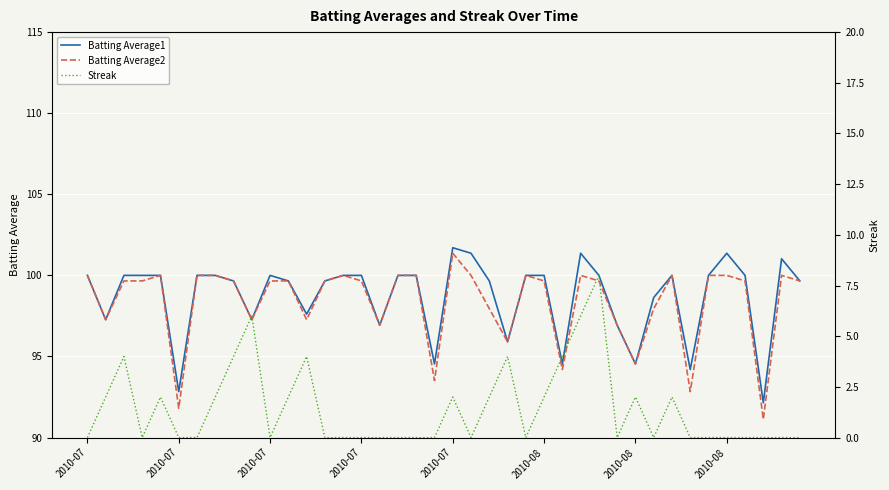

What are all the series names shown in the legend?

Batting Average1, Batting Average2, Streak